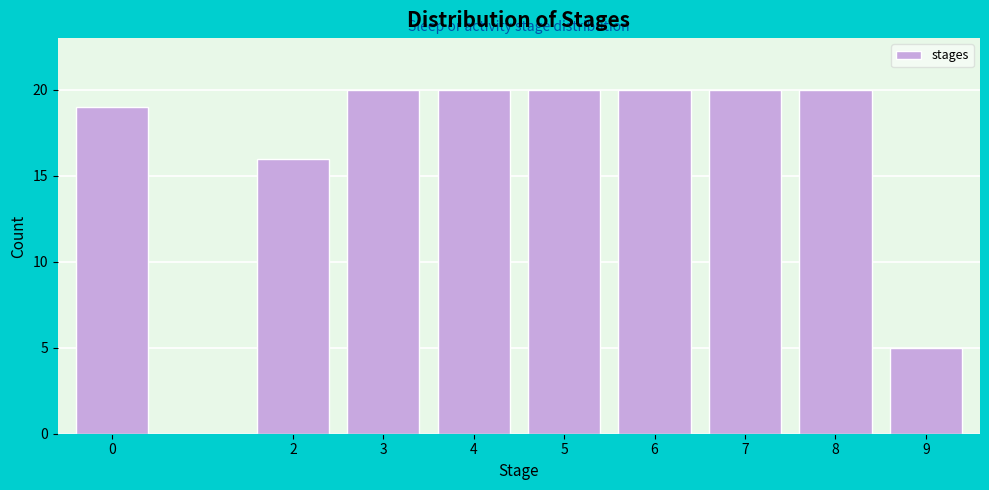

Reading left to right, what are all the values shown in this chart?

19	16	20	20	20	20	20	20	5